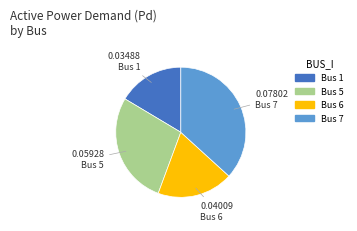

Is there a majority slice in this chart?

No